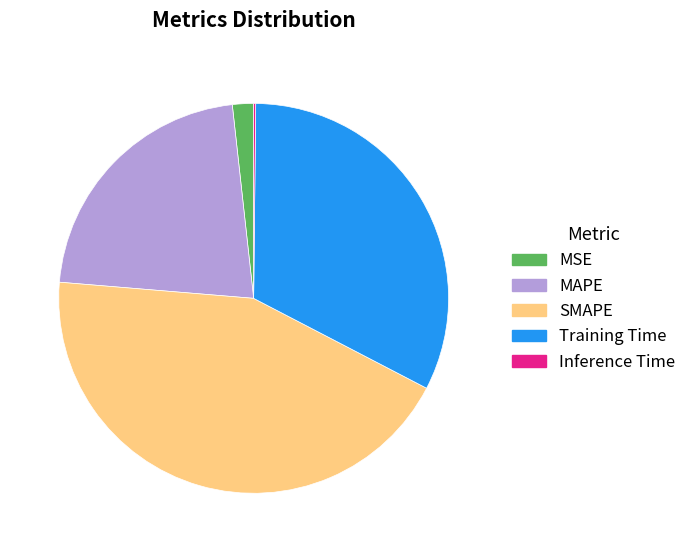

Do MAPE and MSE together represent more than half of the pie?

No